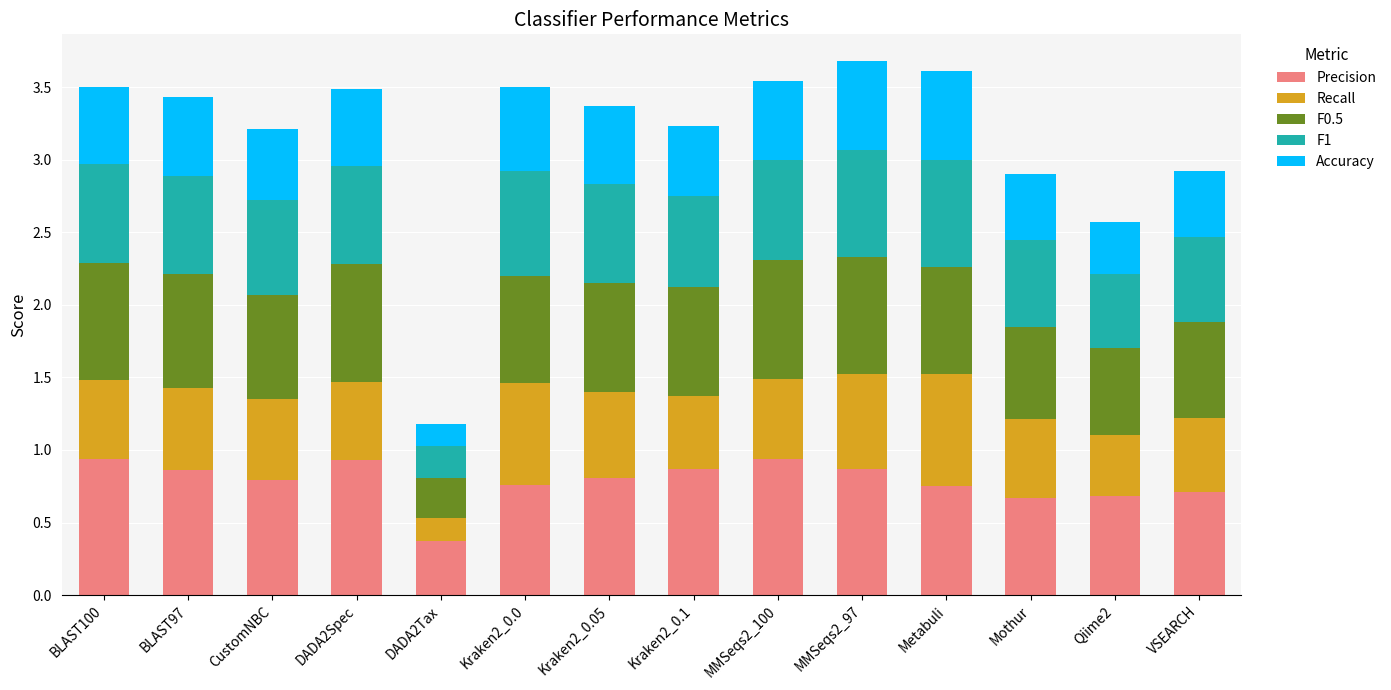

Does the chart contain any negative values?

No